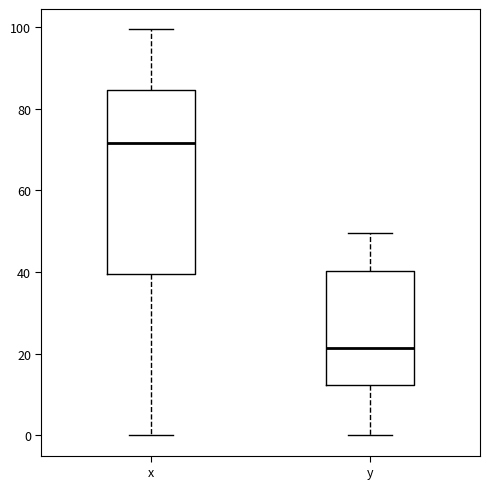

Reading left to right, transcribe this box plot: for each box, give where its median line is, the range the box spans, and where its two whiskers end, as read against the y-axis. The values are not printed on the chart, so give them approximately, as read against the axis.

x: median 72, box 40 to 84, whiskers 0 to 100
y: median 22, box 12 to 40, whiskers 0 to 50